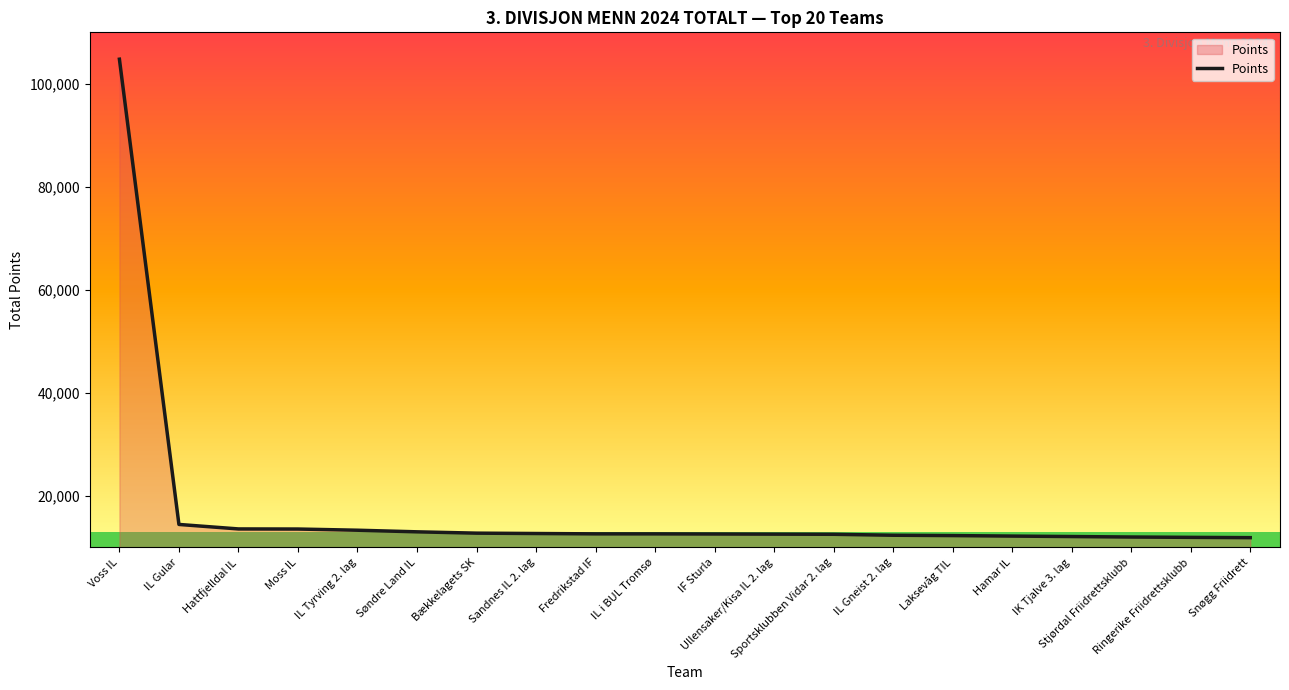

The chart shows a value of 12574 at Ullensaker/Kisa IL 2. lag. True or false?

True